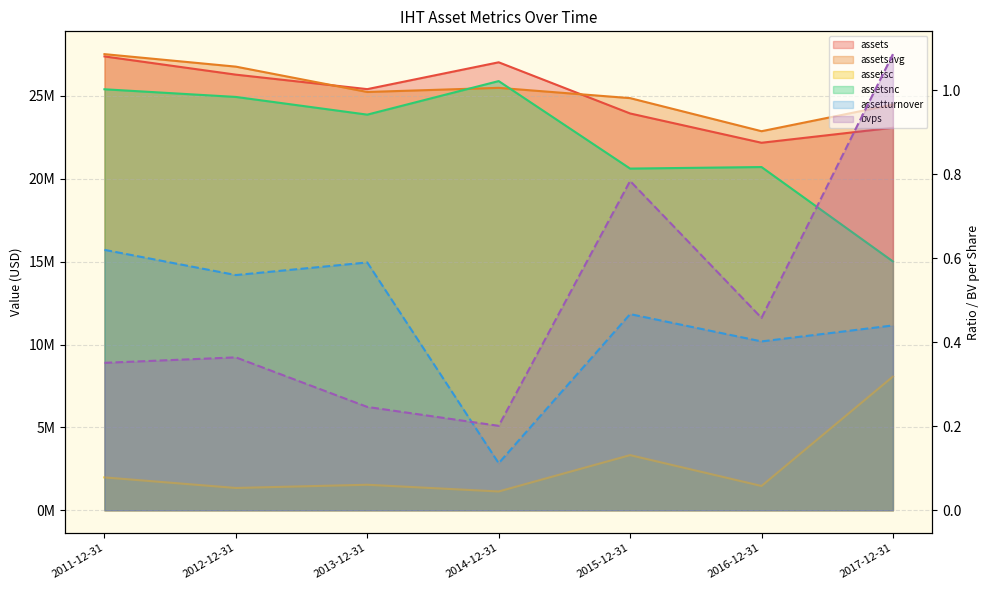

Where does the assetsnc series first go above 23869638?

2011-12-31